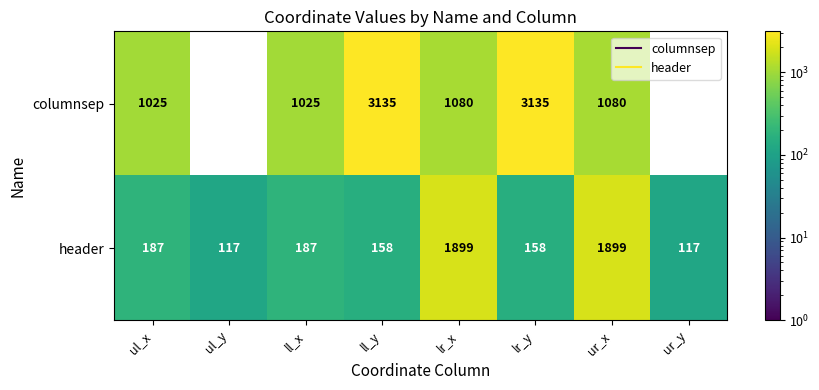

List the series in order of their peak value, lowest first.

header, columnsep